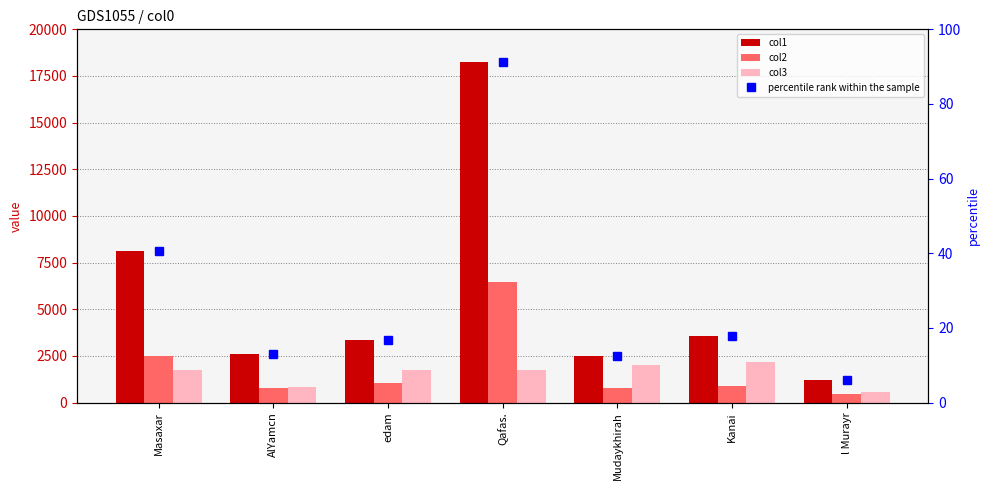

What is the sum of all col1 values?

39639.5